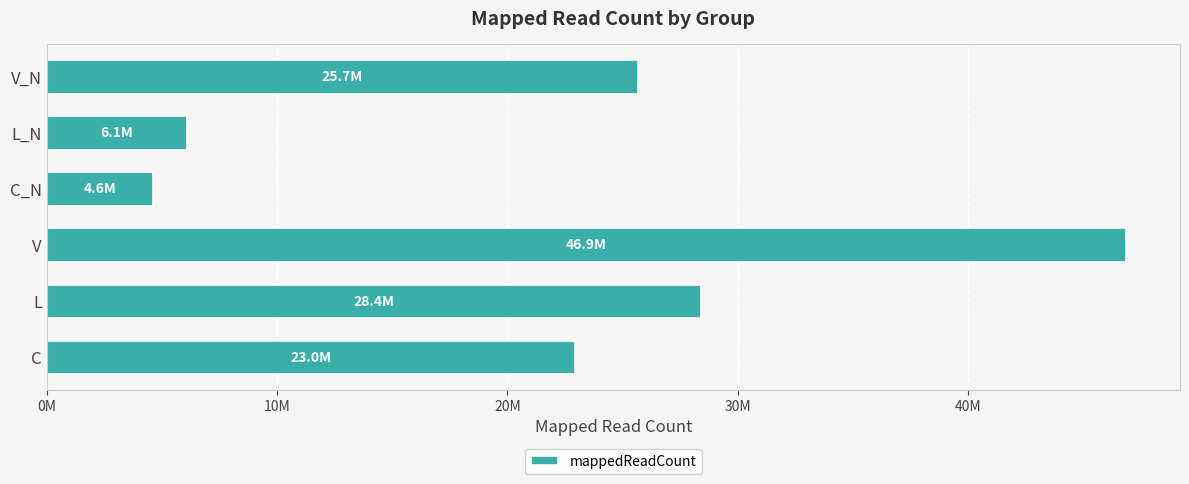

Which label corresponds to the largest value in the chart?

V